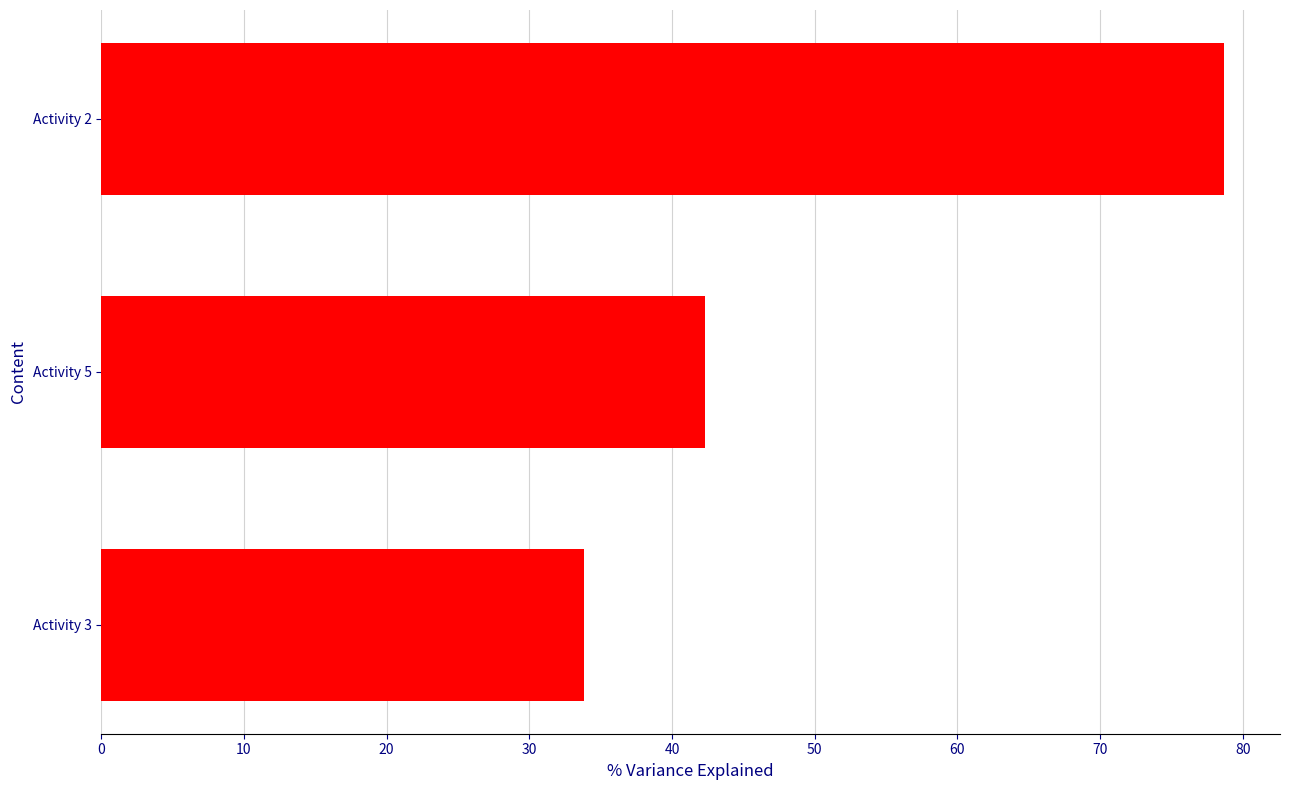

How many data points does each series have?

3